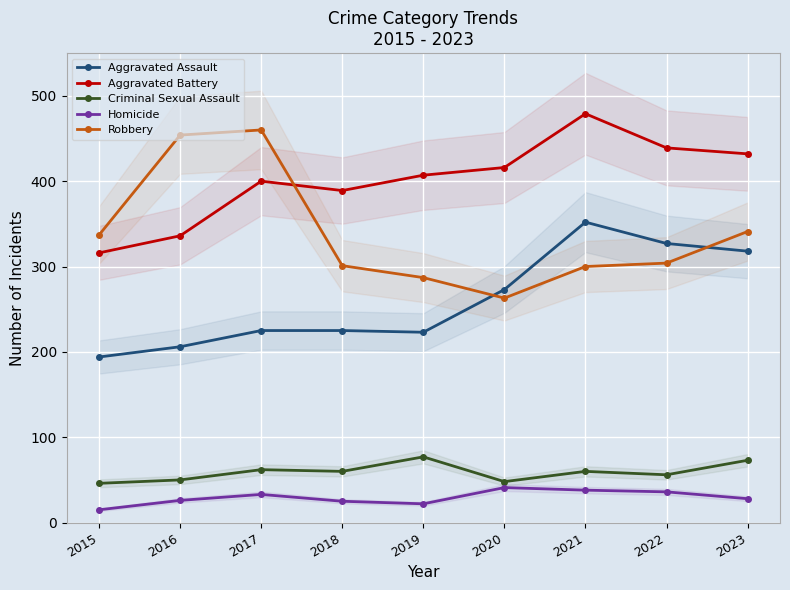

Reading left to right, extract all data points from this chart.

Aggravated Assault: 194	206	225	225	223	273	352	327	318
Aggravated Battery: 316	336	400	389	407	416	479	439	432
Criminal Sexual Assault: 46	50	62	60	77	48	60	56	73
Homicide: 15	26	33	25	22	41	38	36	28
Robbery: 337	454	460	301	287	263	300	304	341